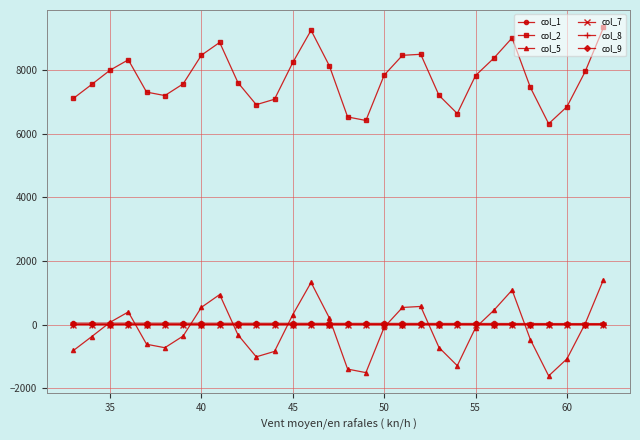

True or false: col_8 has more than 0 points higher than both neighbors.

True